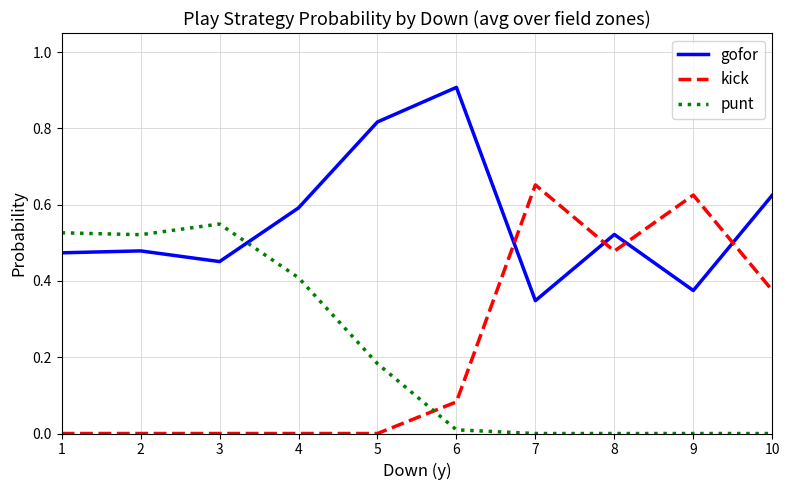

How many lines are shown in the chart?

3